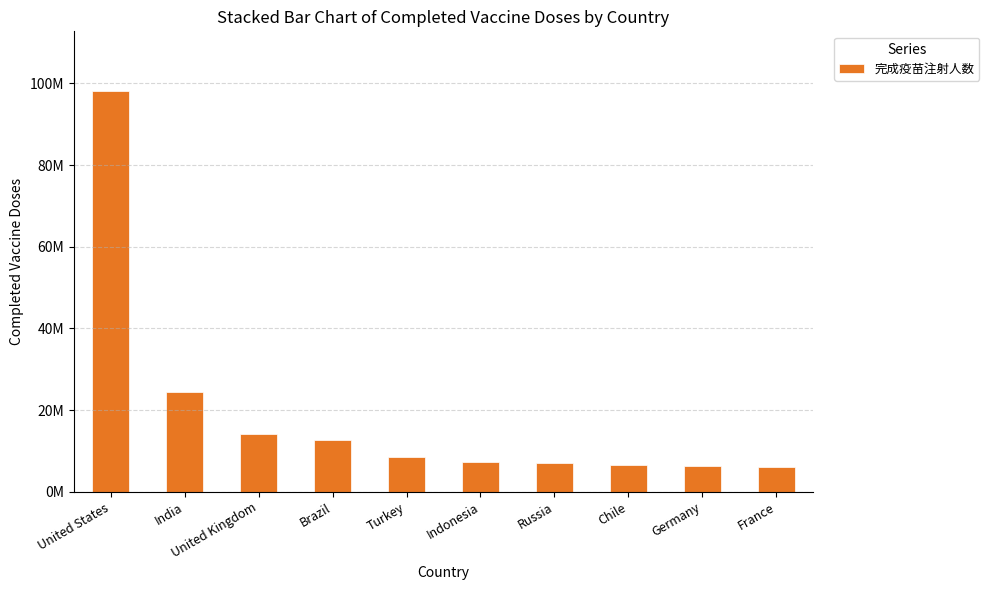

Does the chart contain any negative values?

No